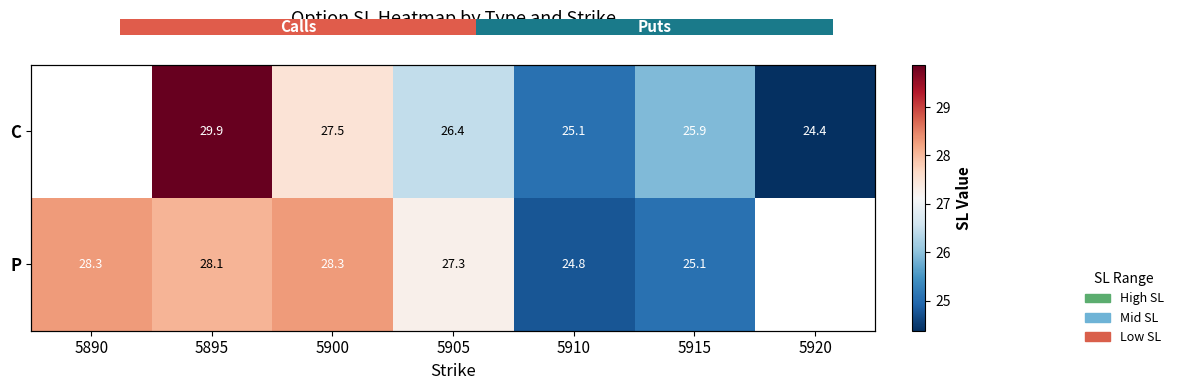

How many categories are shown in the chart?

7